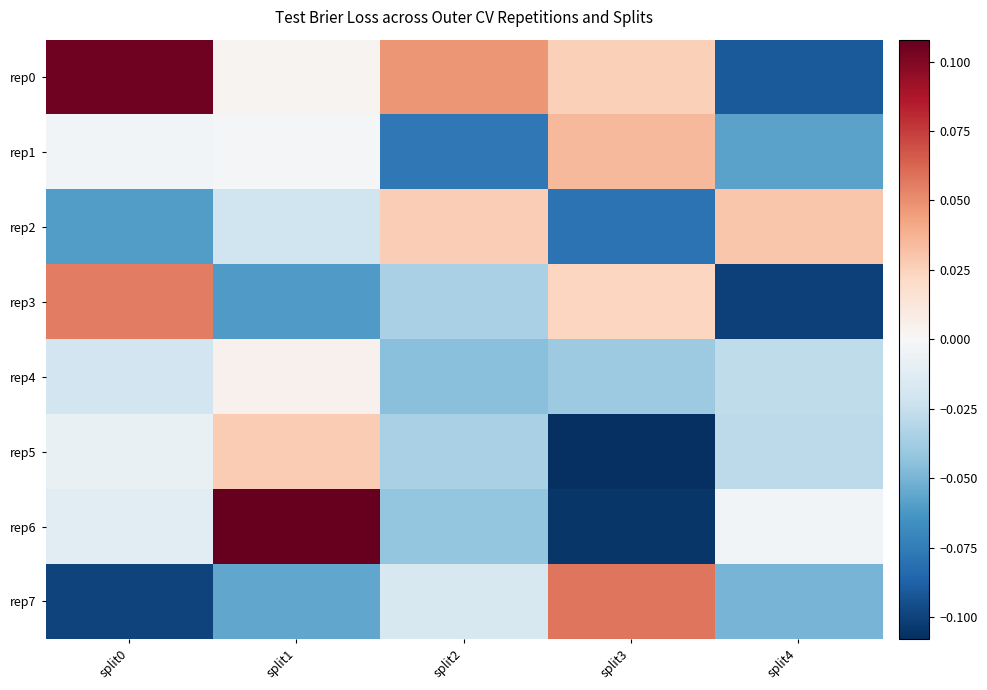

Rank the series by their maximum value, from highest to lowest.

rep6, rep0, rep7, rep3, rep1, rep2, rep5, rep4